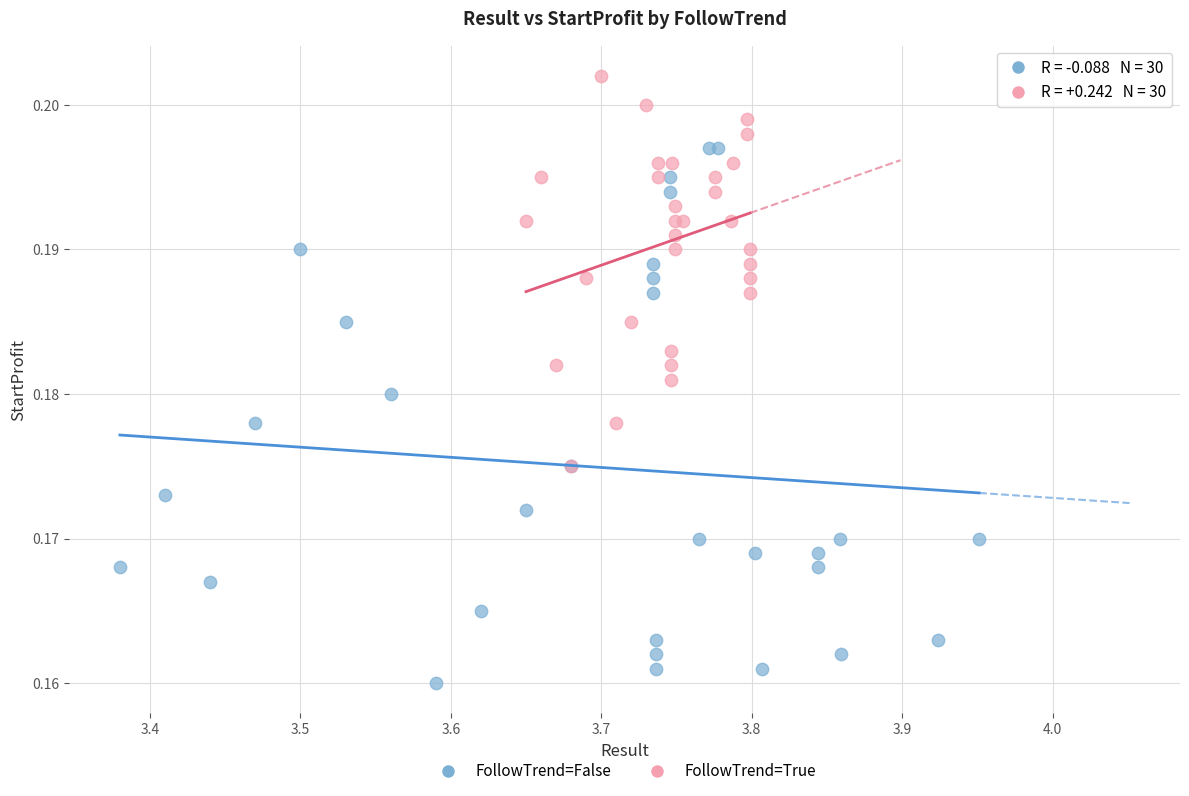

Which series contains the lowest Y value?

FollowTrend=False